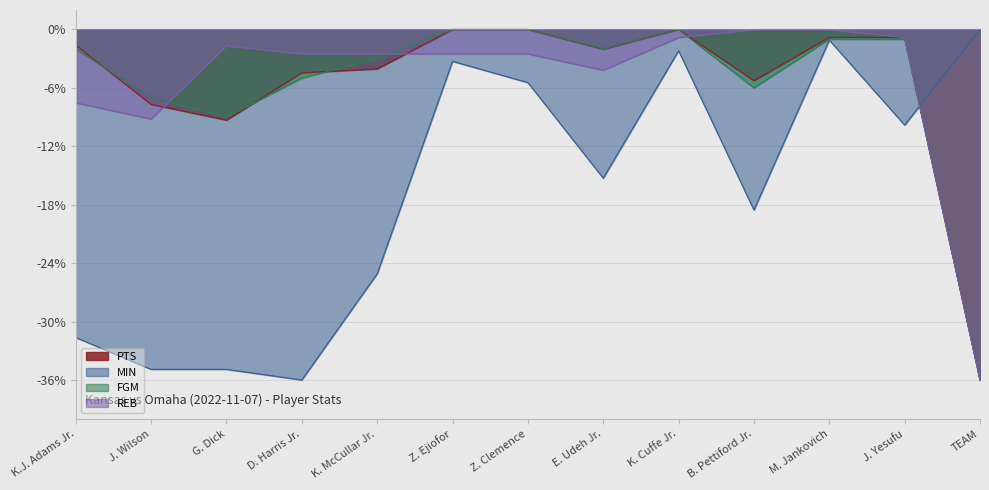

What is the label of the 5th point from the left?

K. McCullar Jr.